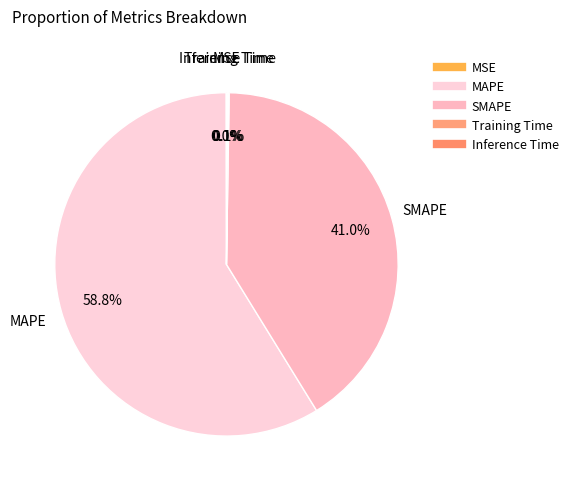

To the nearest percent, what is the average slice percentage?

20%